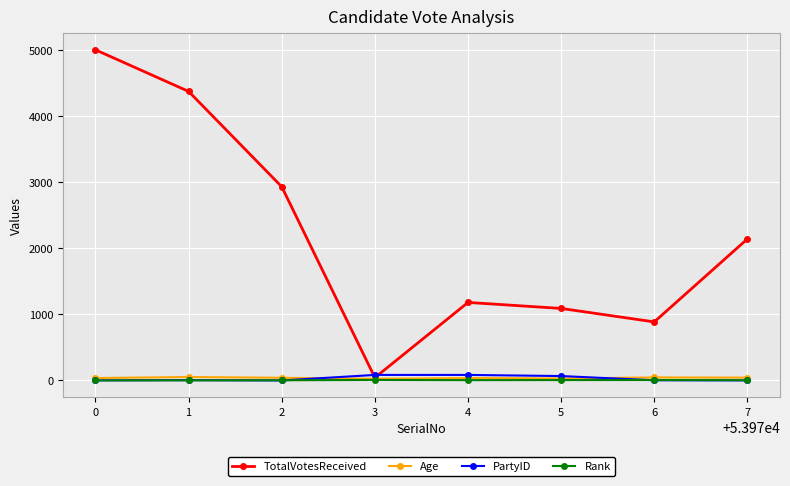

Between which two adjacent categories do PartyID and TotalVotesReceived first intersect?

2 and 3